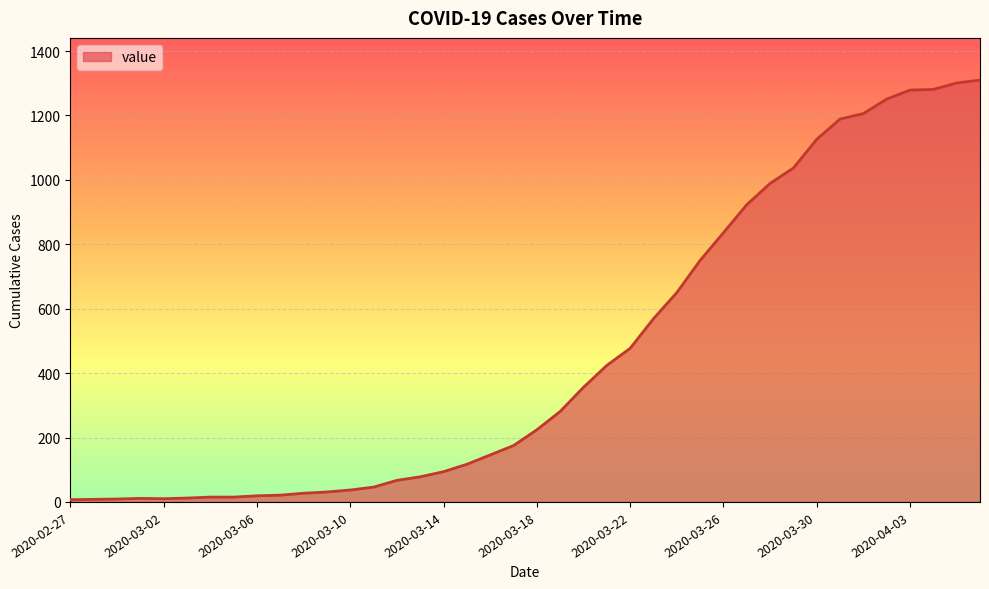

What is the difference between the maximum and minimum values?

1303